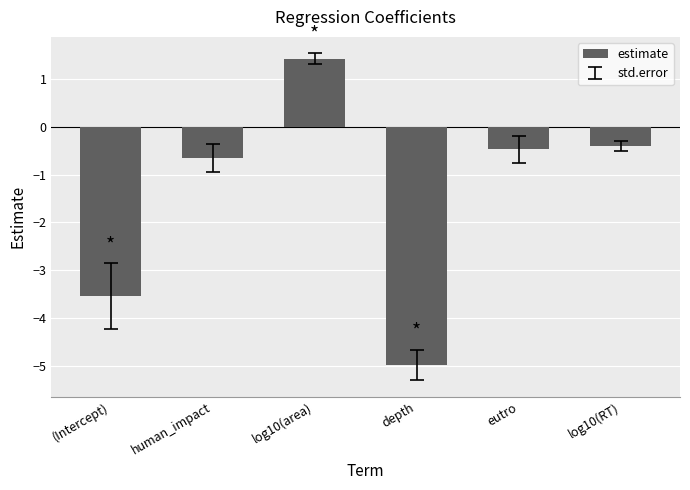

List the labels in order of value, largest first.

log10(area), log10(RT), eutro, human_impact, (Intercept), depth